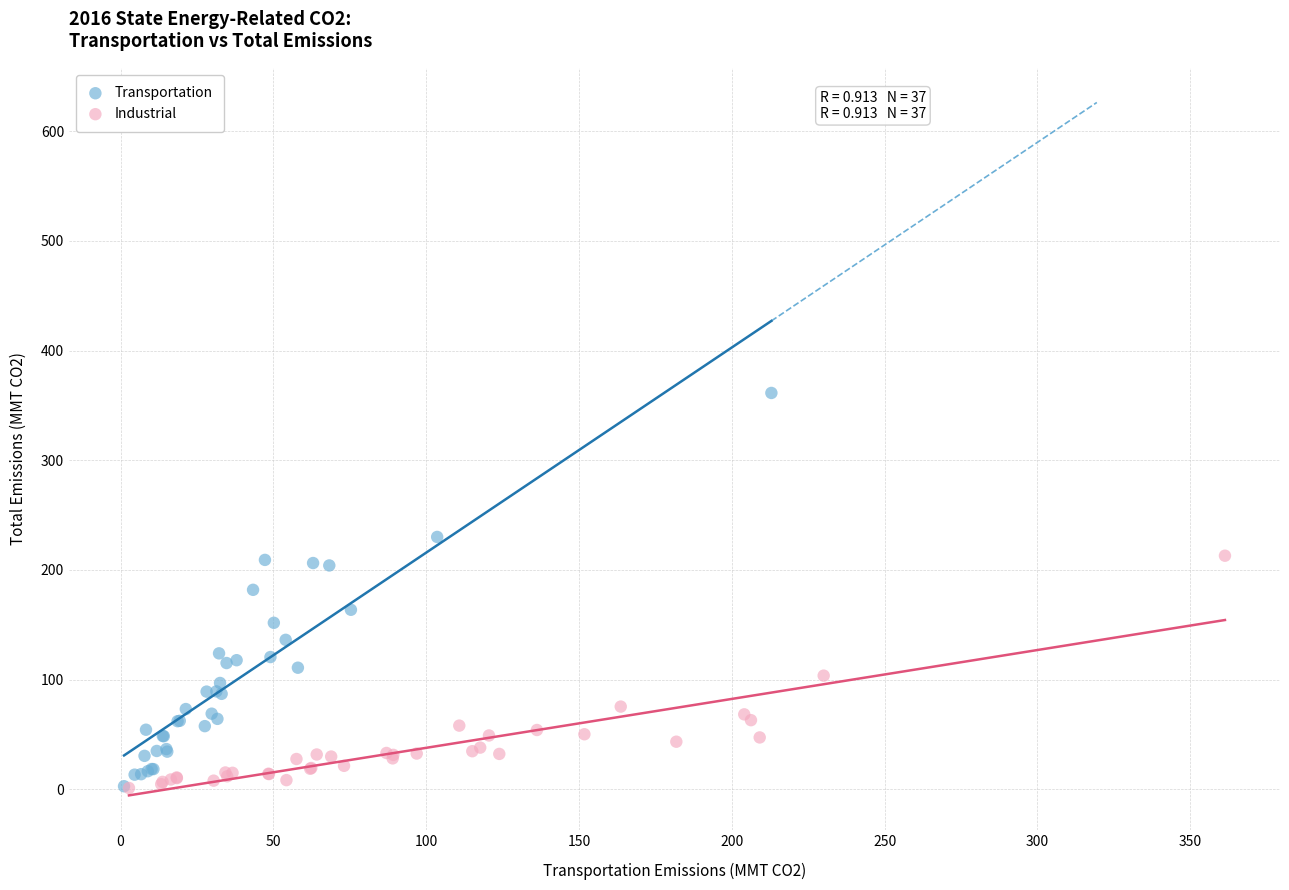

What are all the series names shown in the legend?

Transportation, Industrial